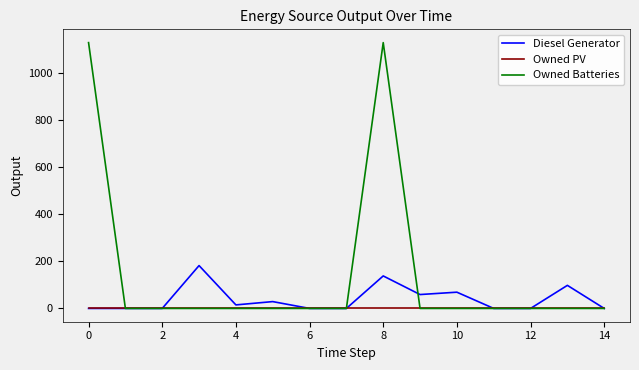

Rank the series by their average value, from highest to lowest.

Owned Batteries, Diesel Generator, Owned PV